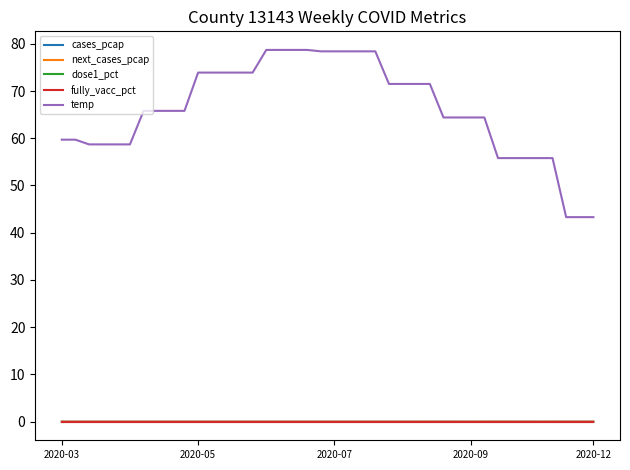

Reading right to left, list all the values displayed in this chart.

cases_pcap: 0.0	0.0	0.0	0.0	0.0	0.0	0.0	0.0	0.0	0.0	0.0	0.0	0.0	0.0	0.0	0.0	0.0	0.0	0.0	0.0	0.0	0.0	0.0	0.0	0.0	0.0	0.0	0.0	0.0	0.0	0.0	0.0	0.0	0.0	0.0	0.0	0.0	0.0	0.0	0.0
next_cases_pcap: 0.0	0.0	0.0	0.0	0.0	0.0	0.0	0.0	0.0	0.0	0.0	0.0	0.0	0.0	0.0	0.0	0.0	0.0	0.0	0.0	0.0	0.0	0.0	0.0	0.0	0.0	0.0	0.0	0.0	0.0	0.0	0.0	0.0	0.0	0.0	0.0	0.0	0.0	0.0	0.0
dose1_pct: 0.0	0.0	0.0	0.0	0.0	0.0	0.0	0.0	0.0	0.0	0.0	0.0	0.0	0.0	0.0	0.0	0.0	0.0	0.0	0.0	0.0	0.0	0.0	0.0	0.0	0.0	0.0	0.0	0.0	0.0	0.0	0.0	0.0	0.0	0.0	0.0	0.0	0.0	0.0	0.0
fully_vacc_pct: 0.0	0.0	0.0	0.0	0.0	0.0	0.0	0.0	0.0	0.0	0.0	0.0	0.0	0.0	0.0	0.0	0.0	0.0	0.0	0.0	0.0	0.0	0.0	0.0	0.0	0.0	0.0	0.0	0.0	0.0	0.0	0.0	0.0	0.0	0.0	0.0	0.0	0.0	0.0	0.0
temp: 43.3	43.3	43.3	55.8	55.8	55.8	55.8	55.8	64.4	64.4	64.4	64.4	71.5	71.5	71.5	71.5	78.4	78.4	78.4	78.4	78.4	78.7	78.7	78.7	78.7	73.9	73.9	73.9	73.9	73.9	65.8	65.8	65.8	65.8	58.7	58.7	58.7	58.7	59.7	59.7